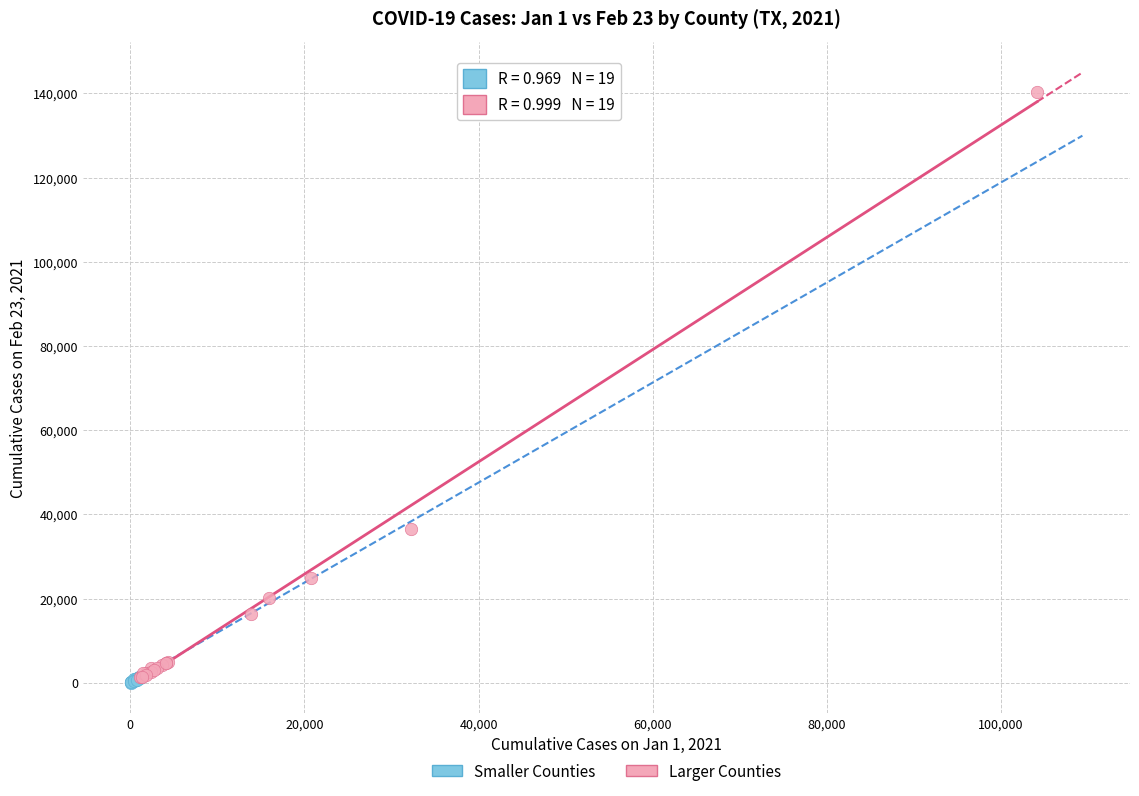

Which series has the largest Y range (max minus min)?

Larger Counties